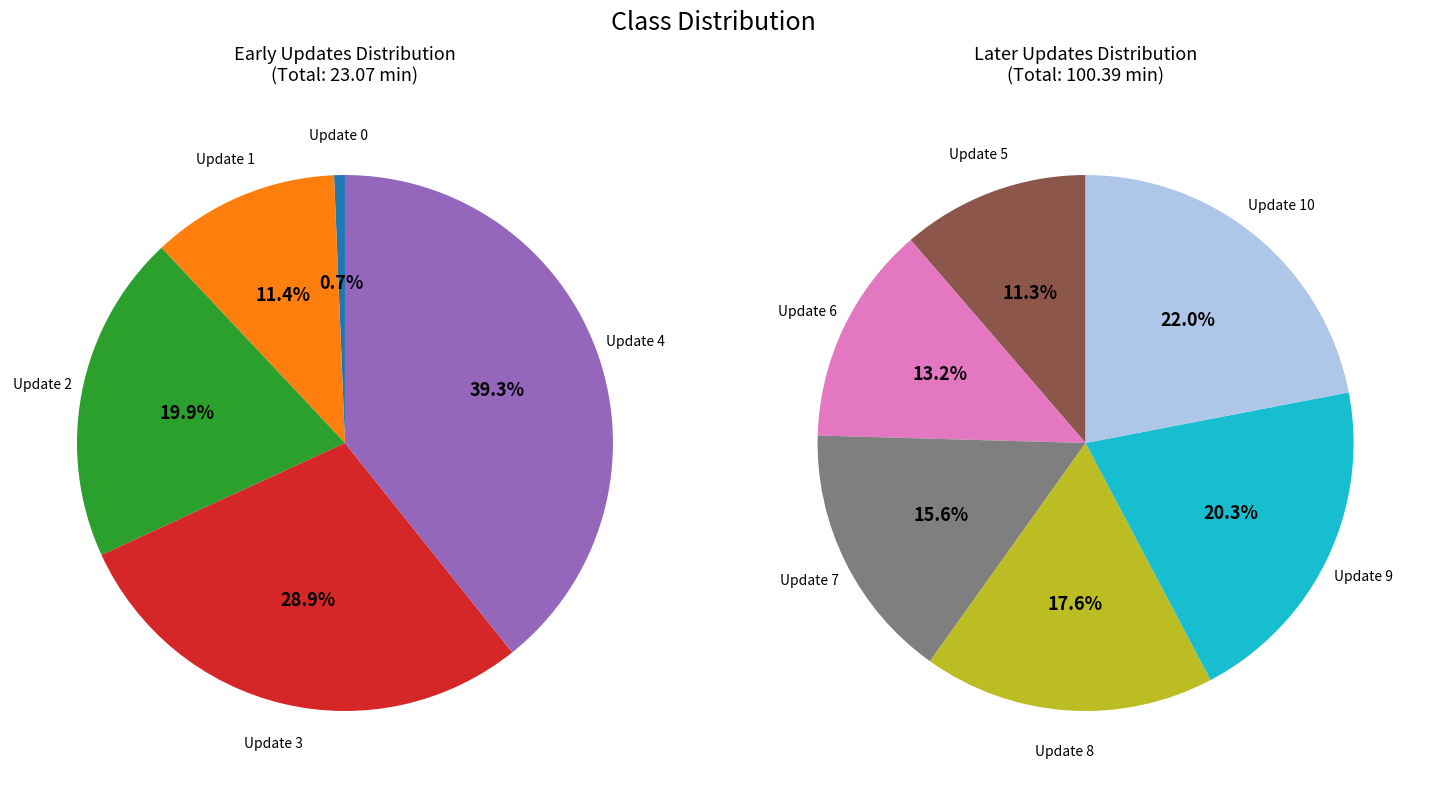

Count the number of slices in the pie.

11